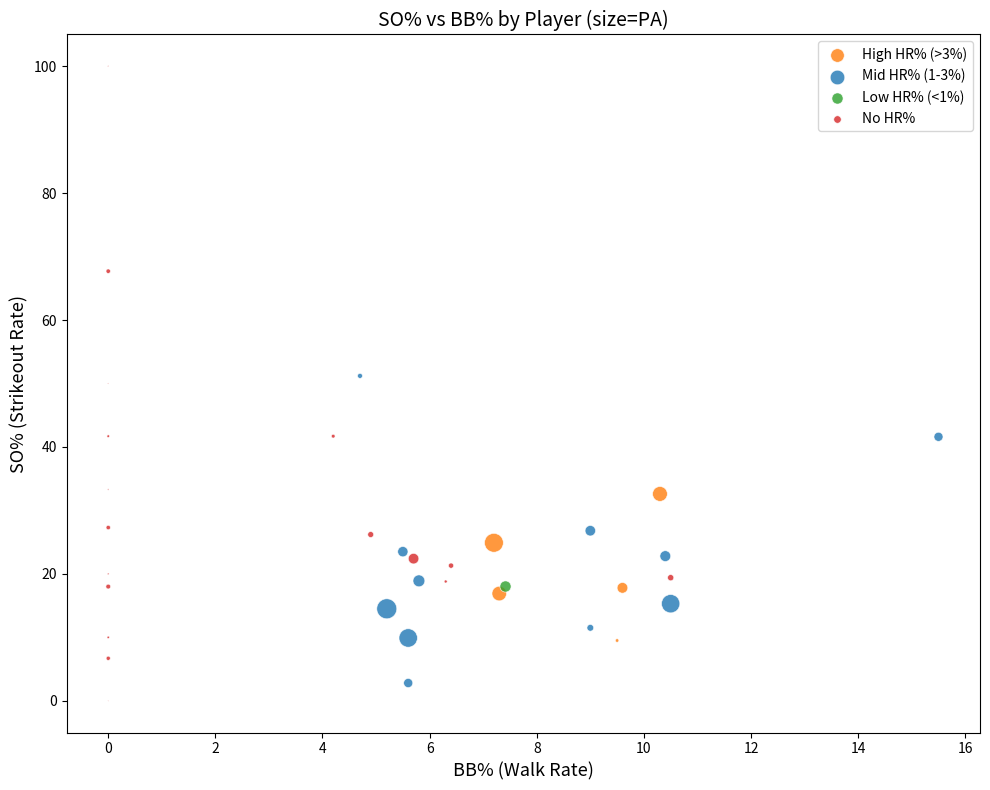

Which series contains the highest Y value?

No HR%